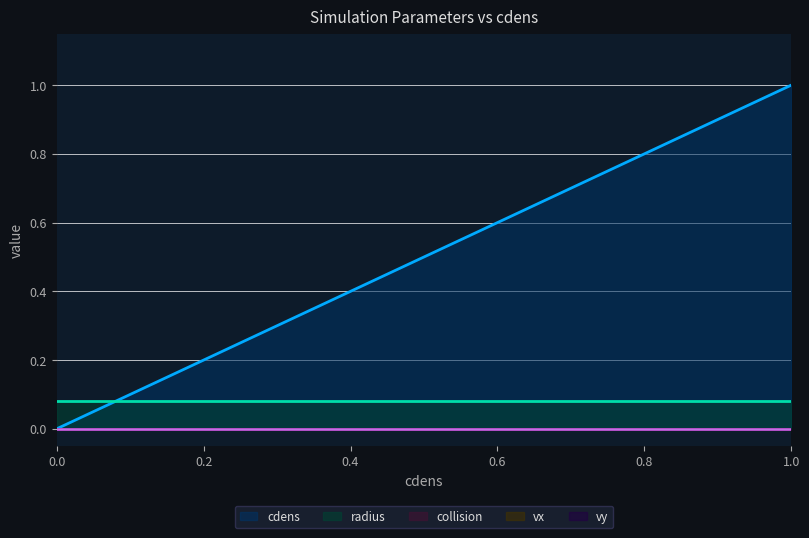

What is the total value across all series at 6?

0.4